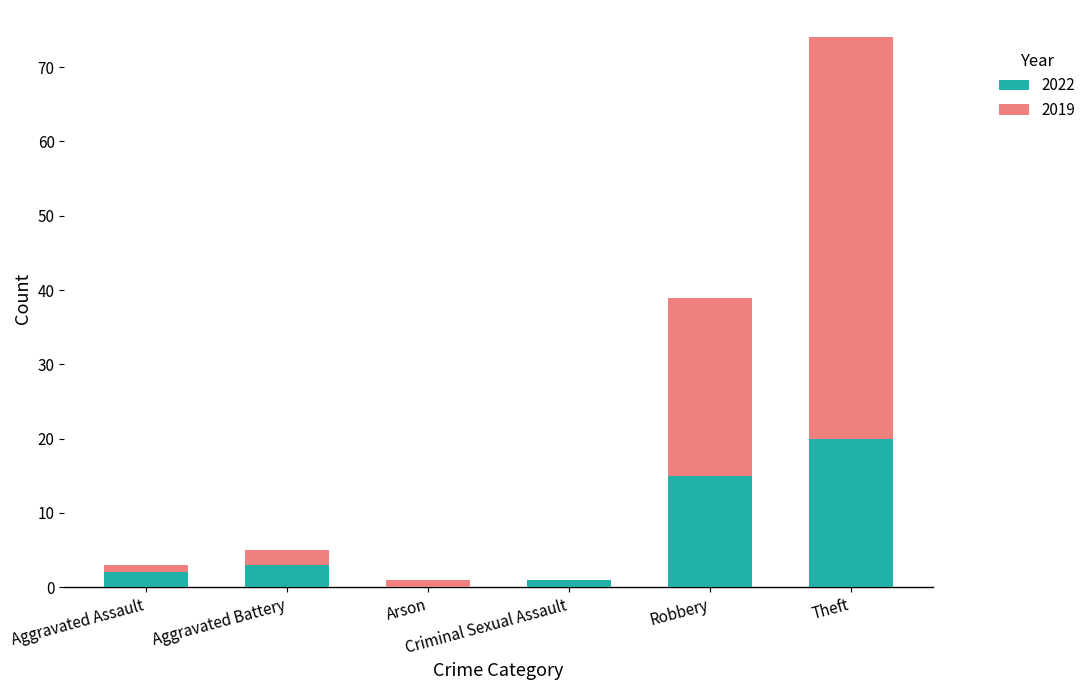

What is the sum of all 2022 values?

41